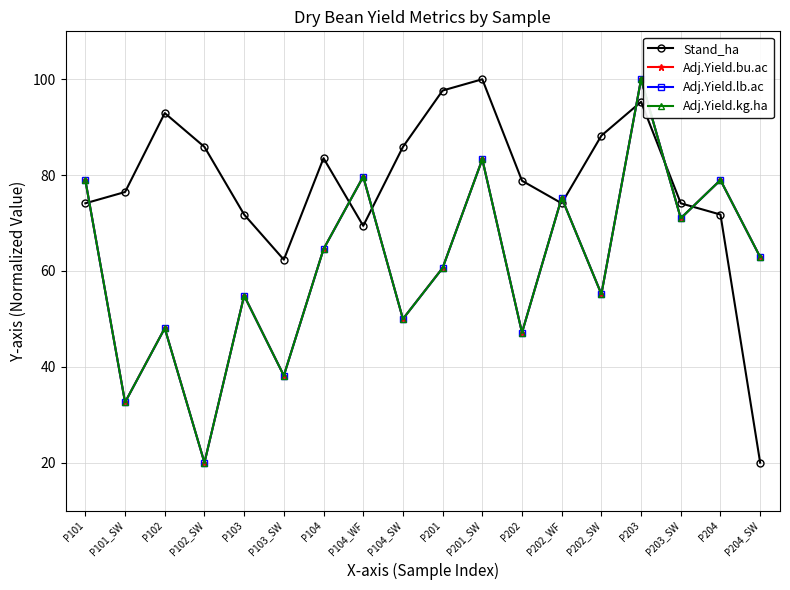

What is the difference between the highest and lowest values at P104_WF?

10.3